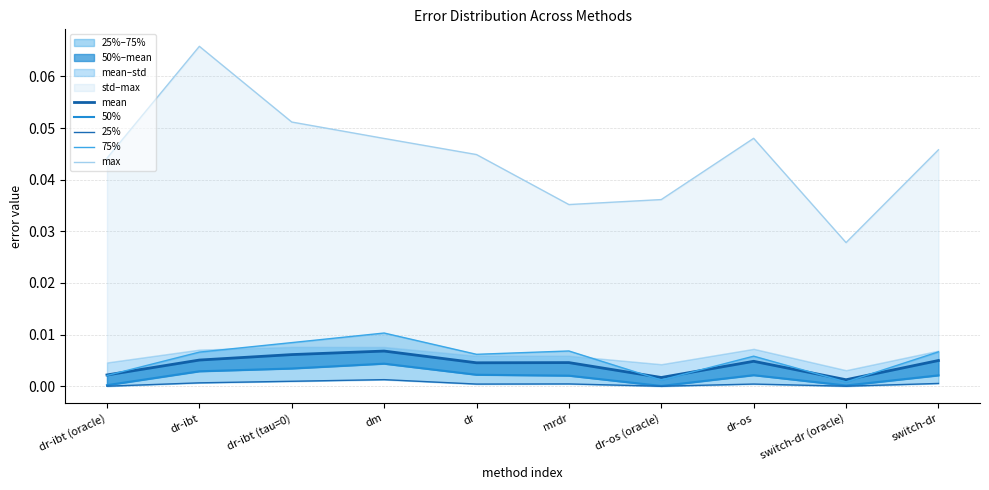

Does the chart have visible grid lines?

Yes